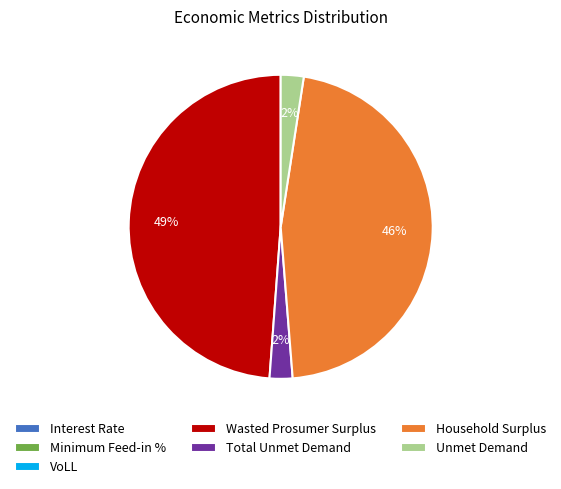

To the nearest percent, what portion does Wasted Prosumer Surplus represent?

49%